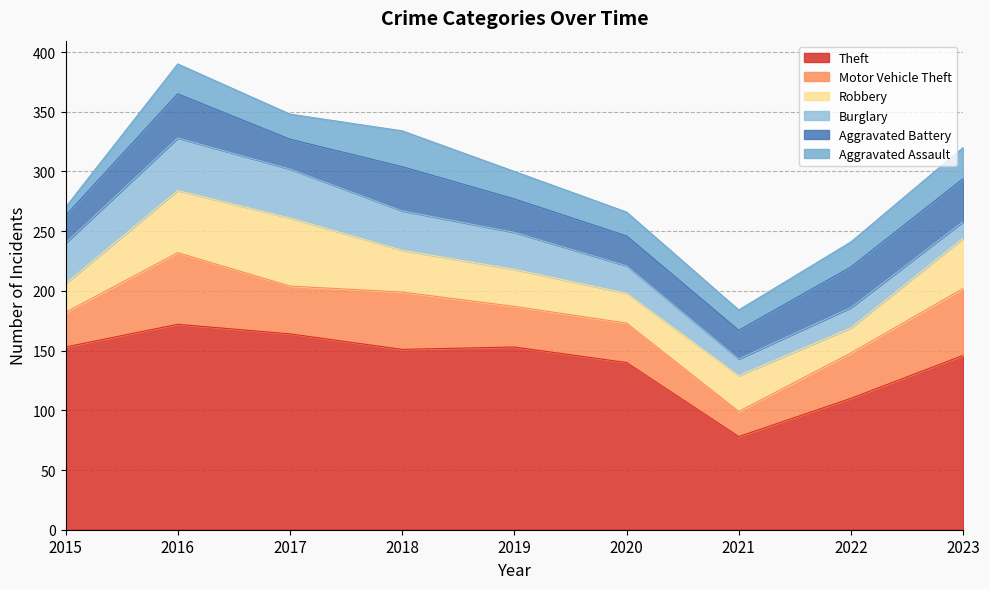

Rank the series at 2018 from highest to lowest value.

Theft, Motor Vehicle Theft, Aggravated Battery, Robbery, Burglary, Aggravated Assault